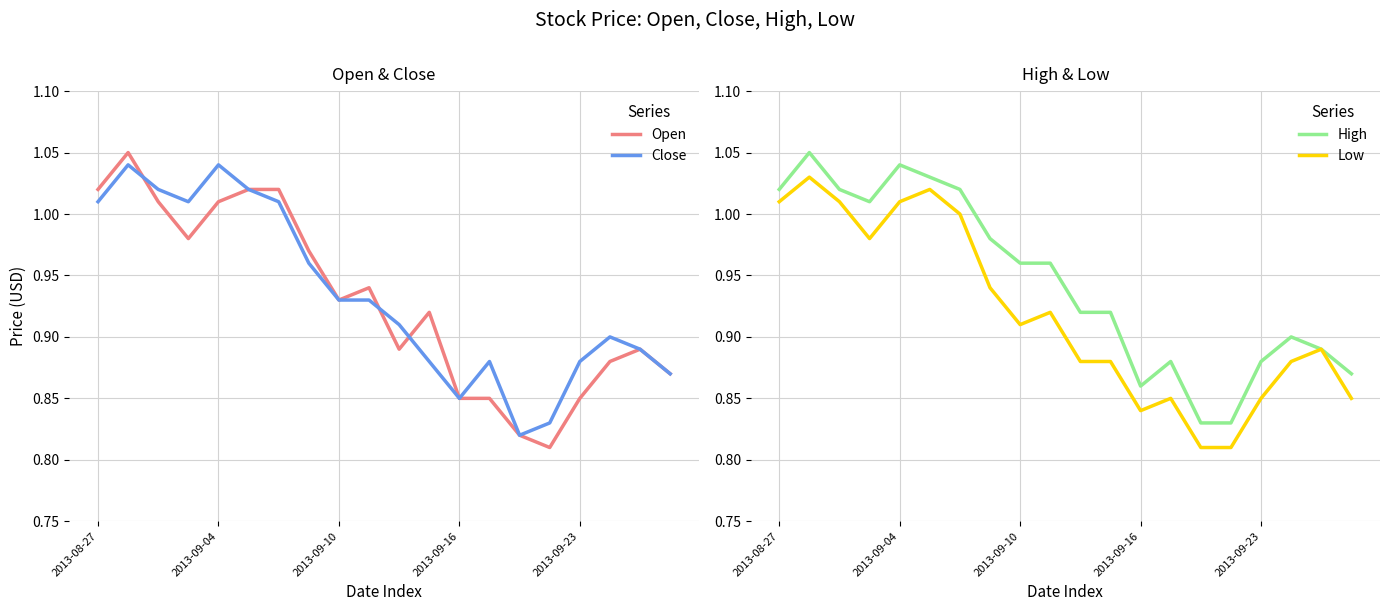

Is it true that Close equals 0.3 at 2013-09-23?

False